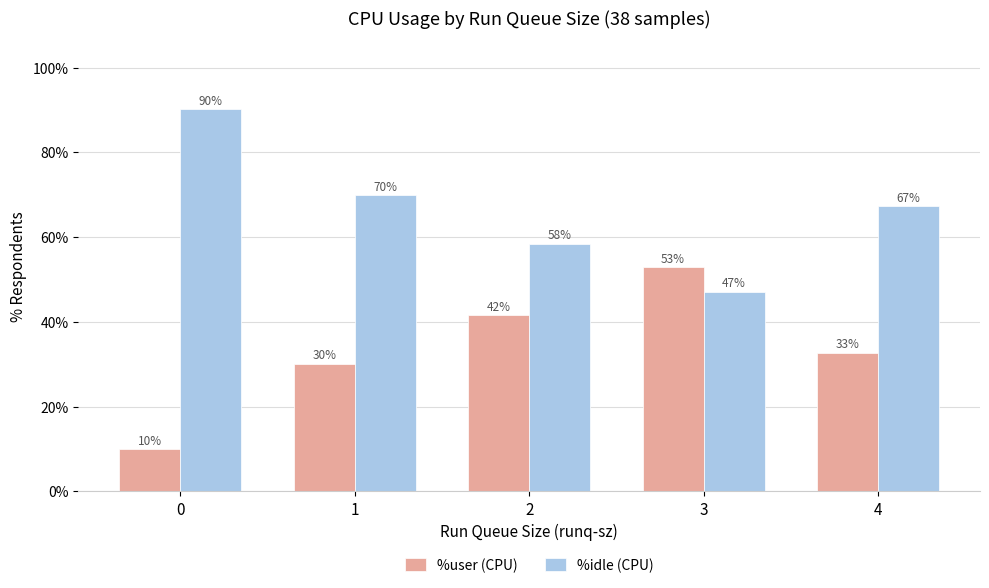

What is the total value across all series at 3?

100.0